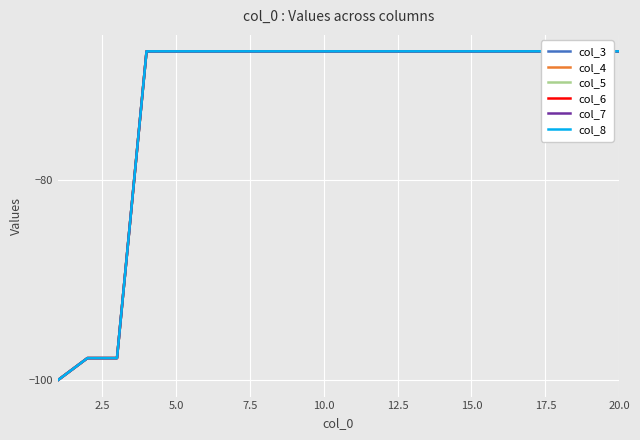

What is the minimum value for col_6?

-100.0